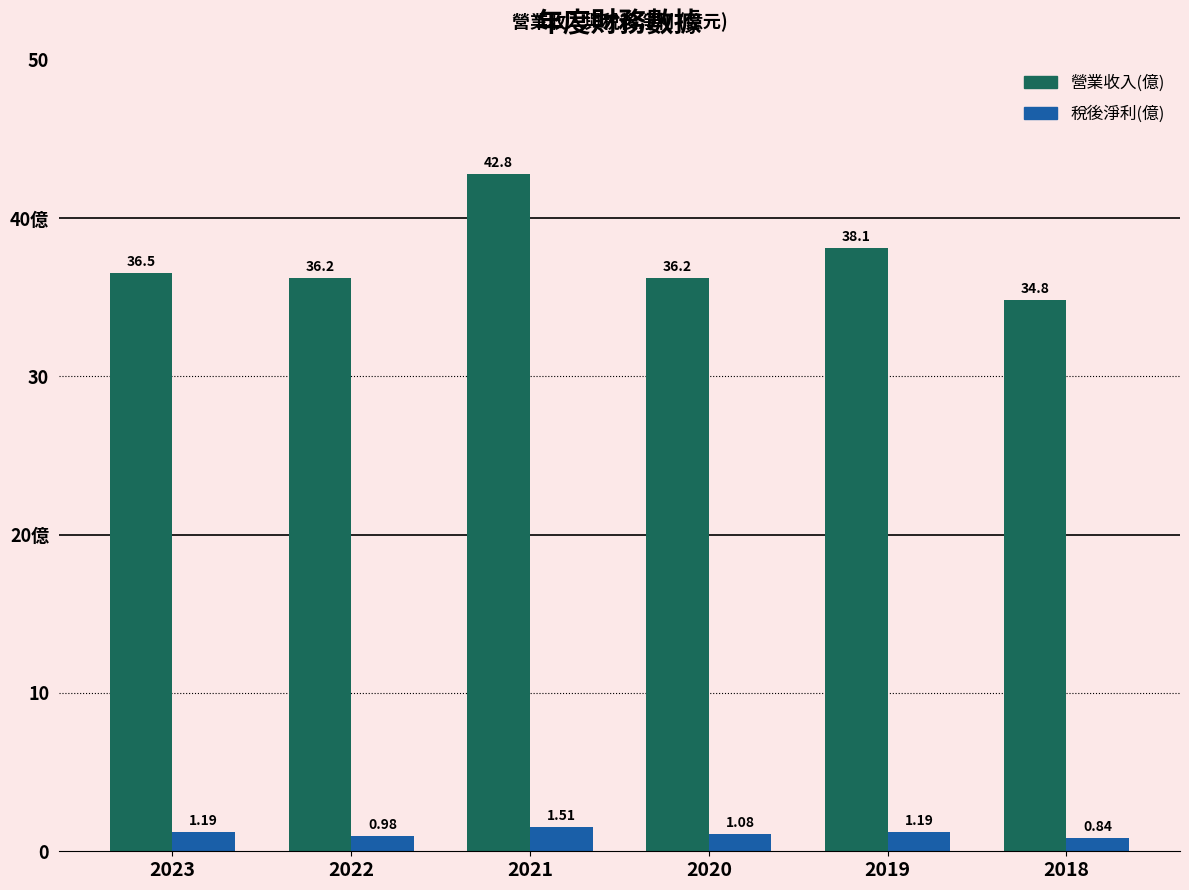

Does the chart contain any negative values?

No